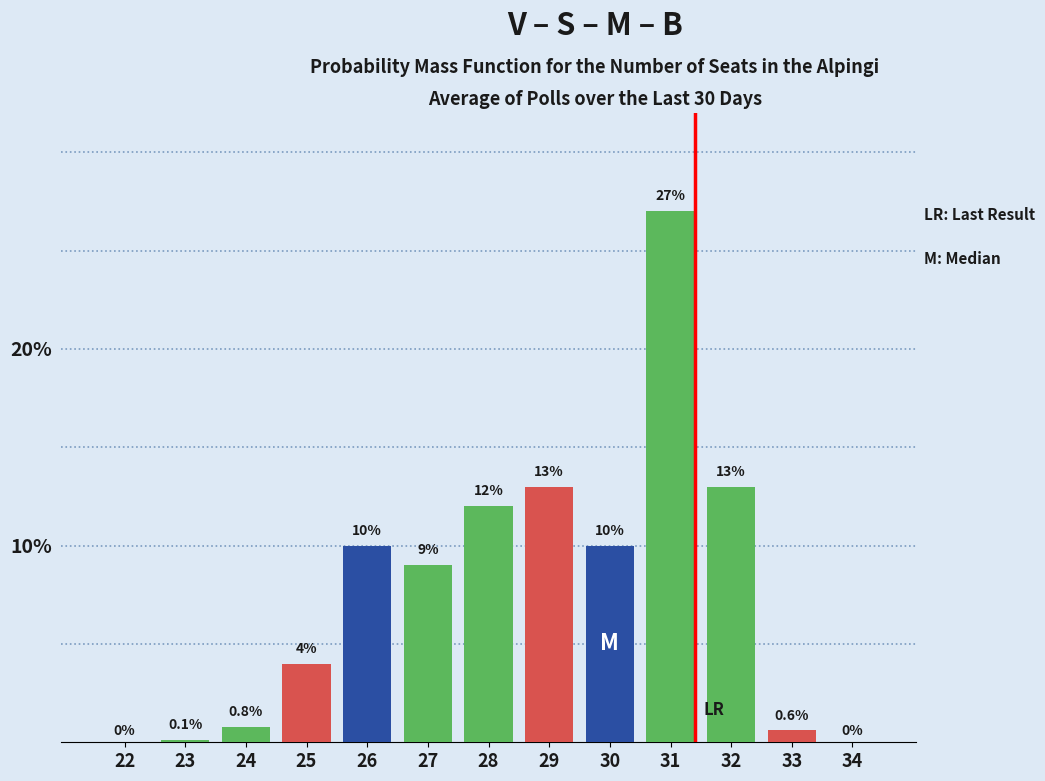

At how many categories does at least one series exceed 16?

1